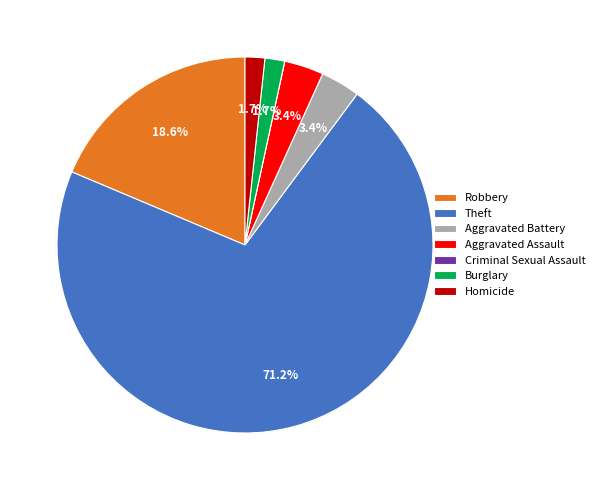

To the nearest percent, what is the average slice percentage?

14%